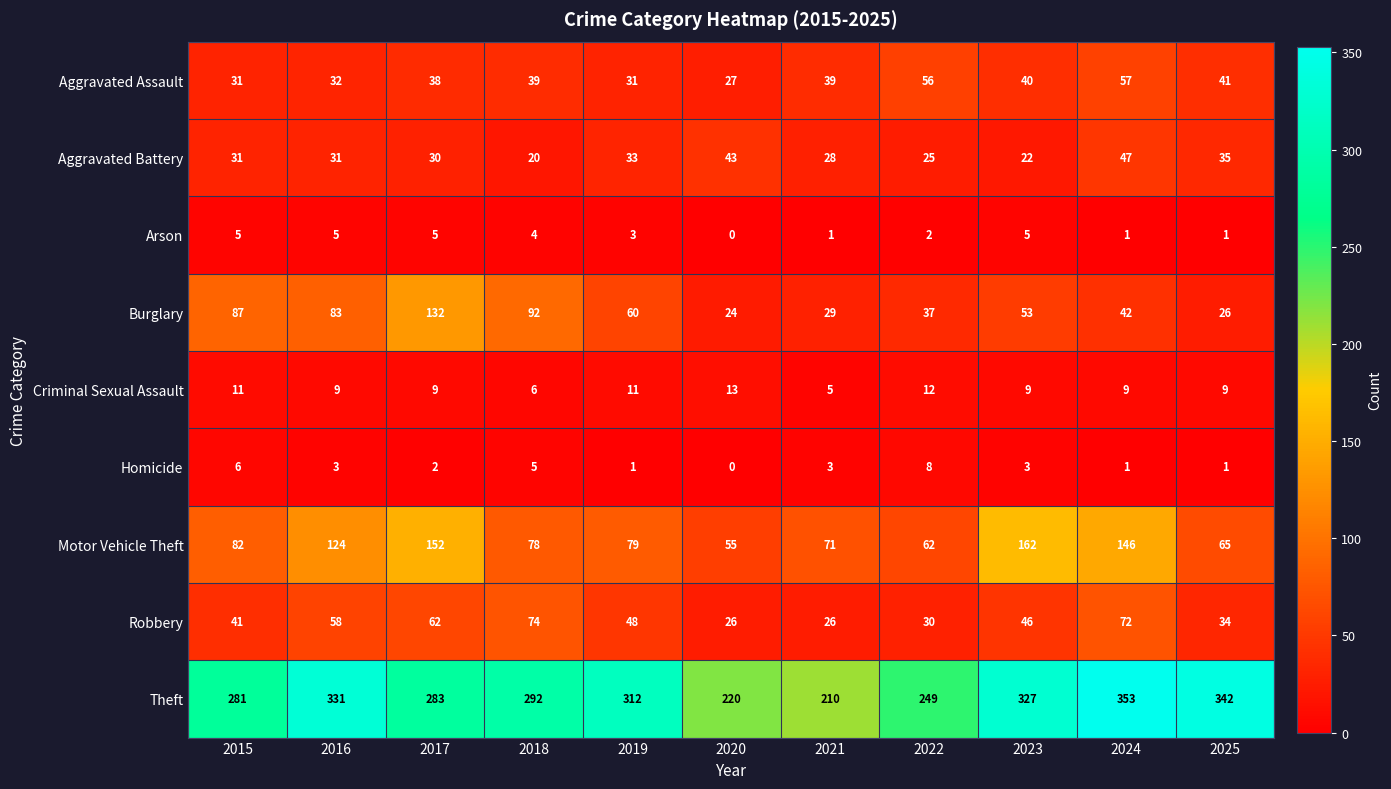

At which category is the sum across all series the highest?

2024